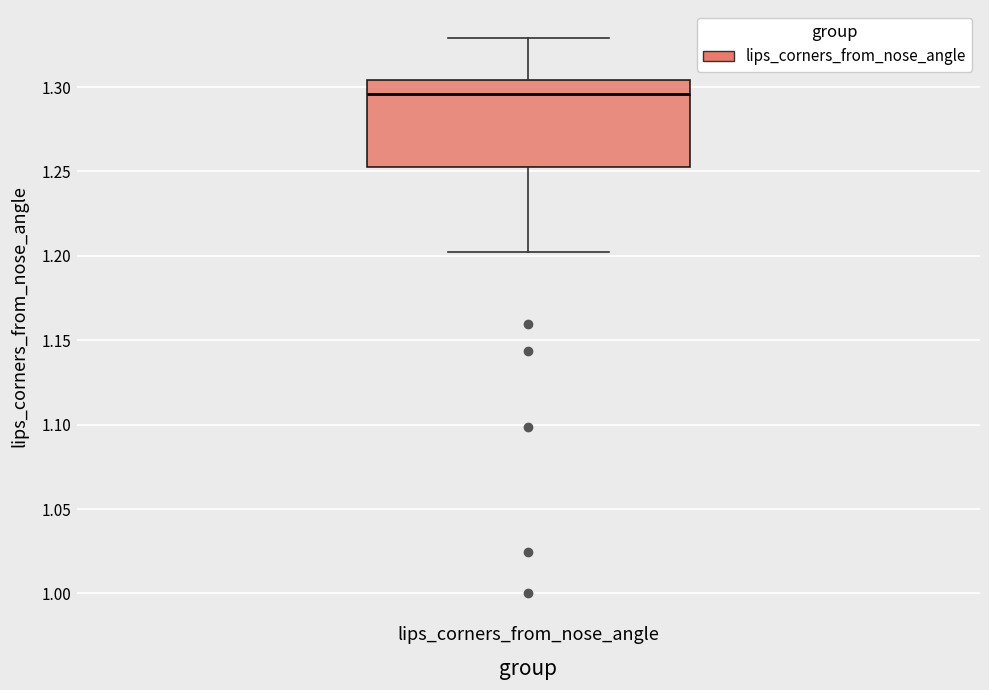

Where does the upper whisker of the box for lips_corners_from_nose_angle end on the y-axis? The values are not printed on the chart, so give them approximately, as read against the axis.

1.330